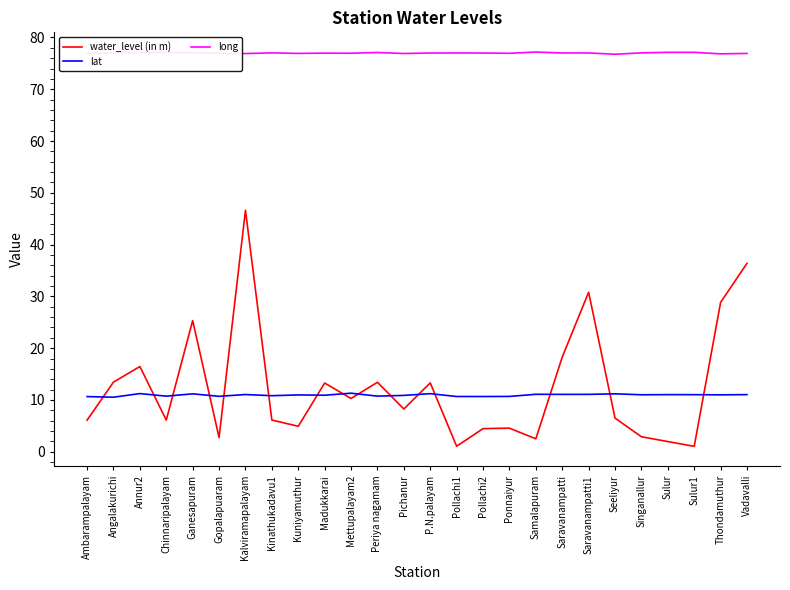

How many values in the water_level (in m) series exceed 8?

13